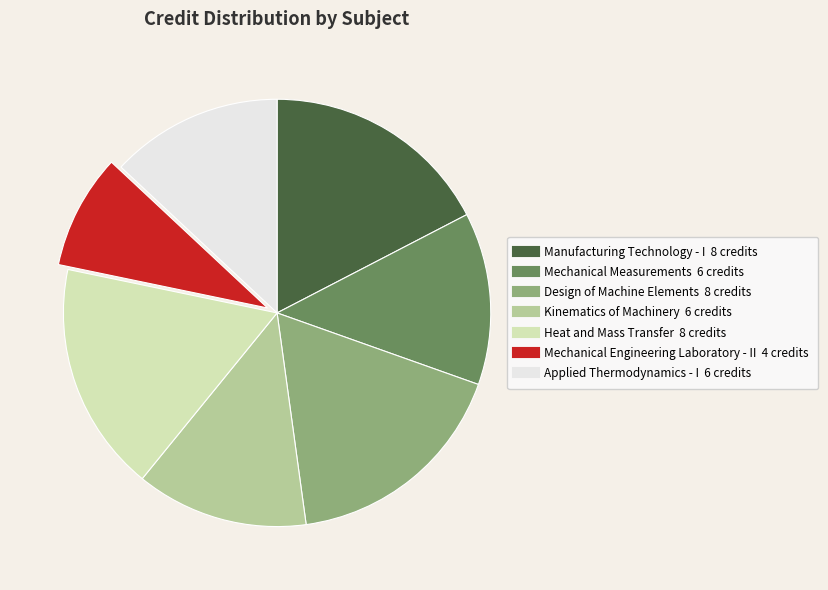

Is the sum of Kinematics of Machinery and Mechanical Engineering Laboratory - II greater than half?

No